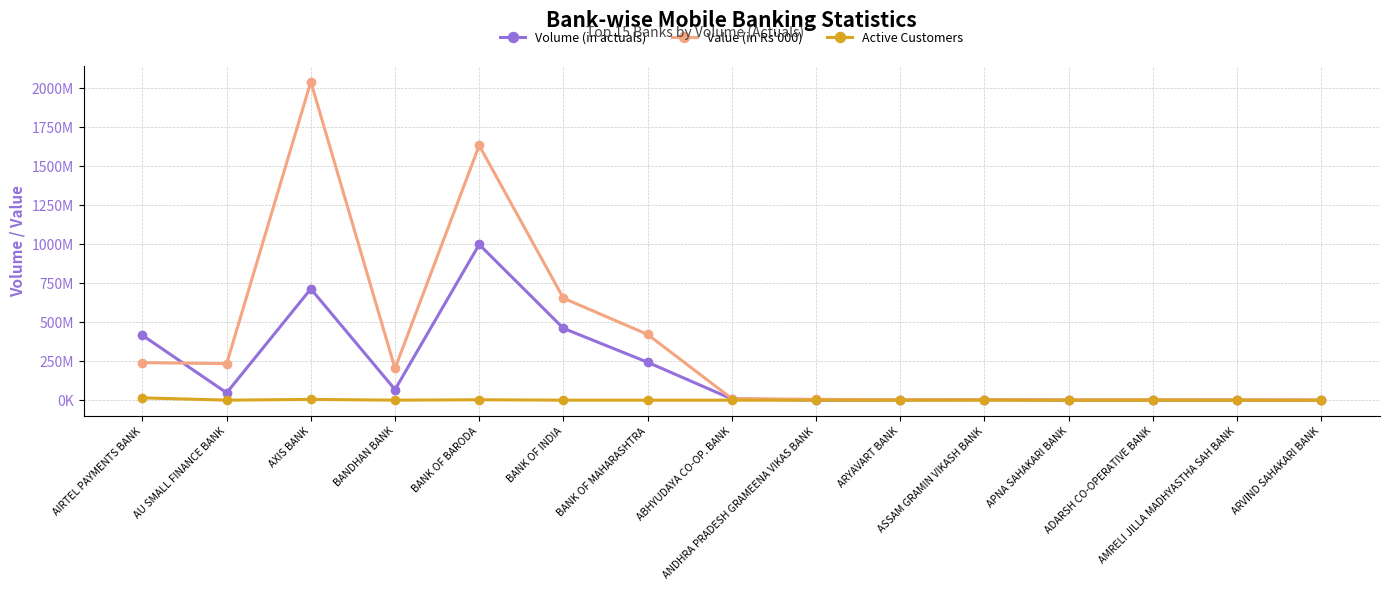

Does the chart have visible grid lines?

Yes